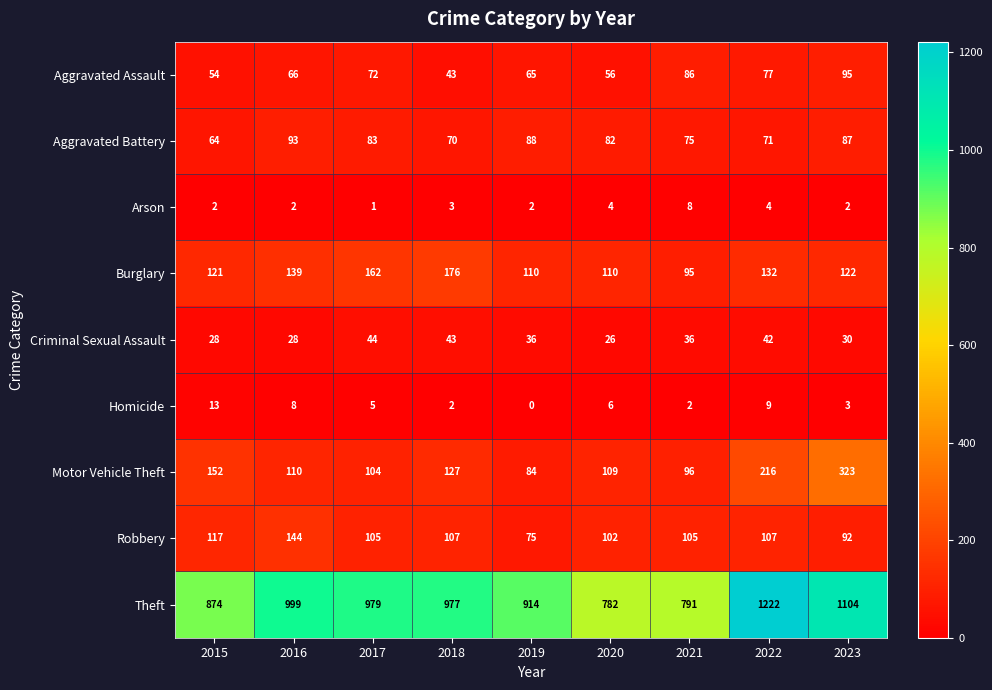

Which series changed the most between 2019 and 2022?

Theft